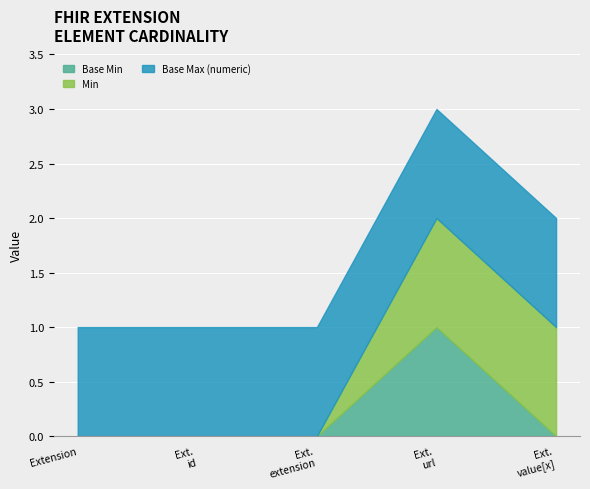

What are all the series names shown in the legend?

Base Min, Min, Base Max (numeric)